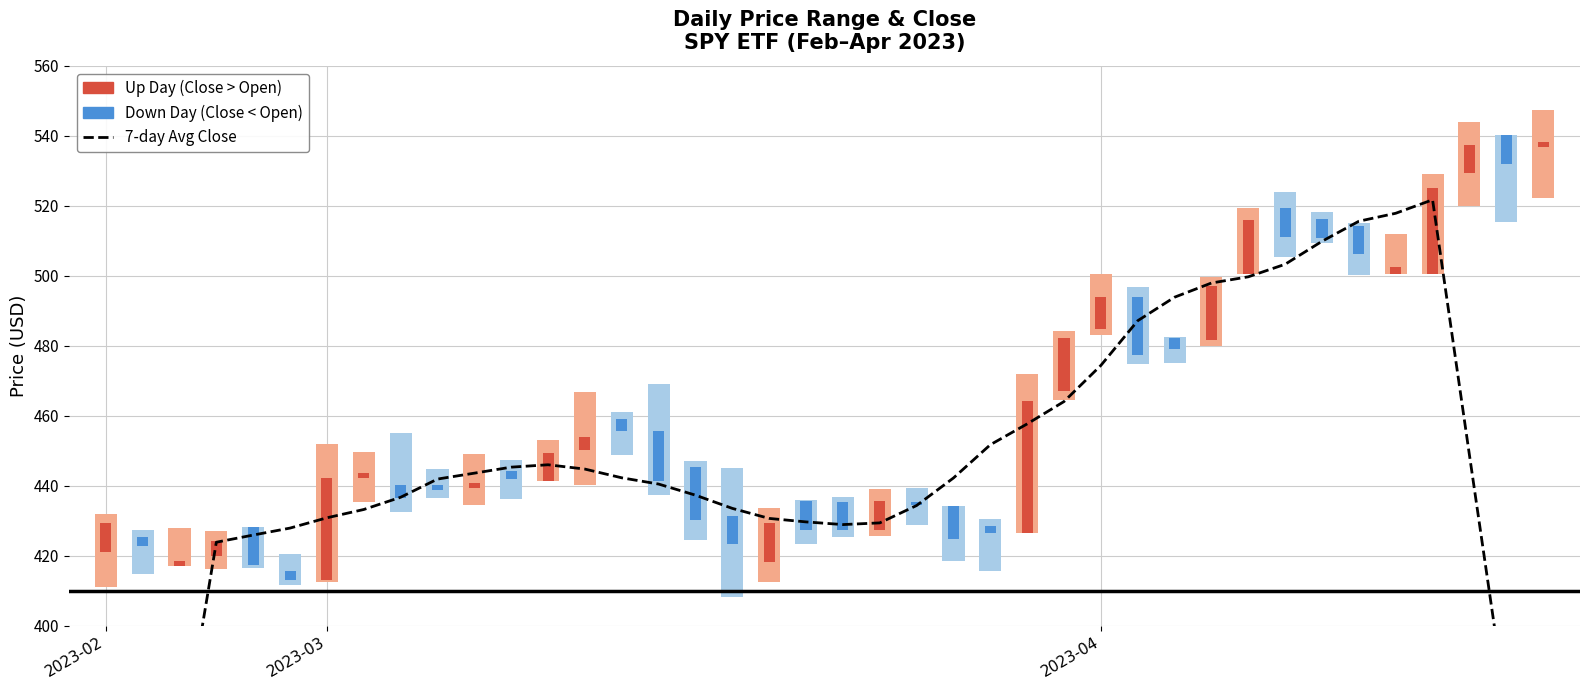

Reading left to right, extract all data points from this chart.

242.0	301.7	360.7	423.8	425.9	427.9	430.8	433.2	436.7	441.9	443.6	445.3	446.0	444.7	442.2	440.4	437.3	433.5	430.6	429.6	428.9	429.3	434.3	442.2	451.7	457.6	464.0	474.4	487.1	493.9	497.9	499.7	503.3	509.8	515.6	517.9	521.7	448.8	376.4	304.6